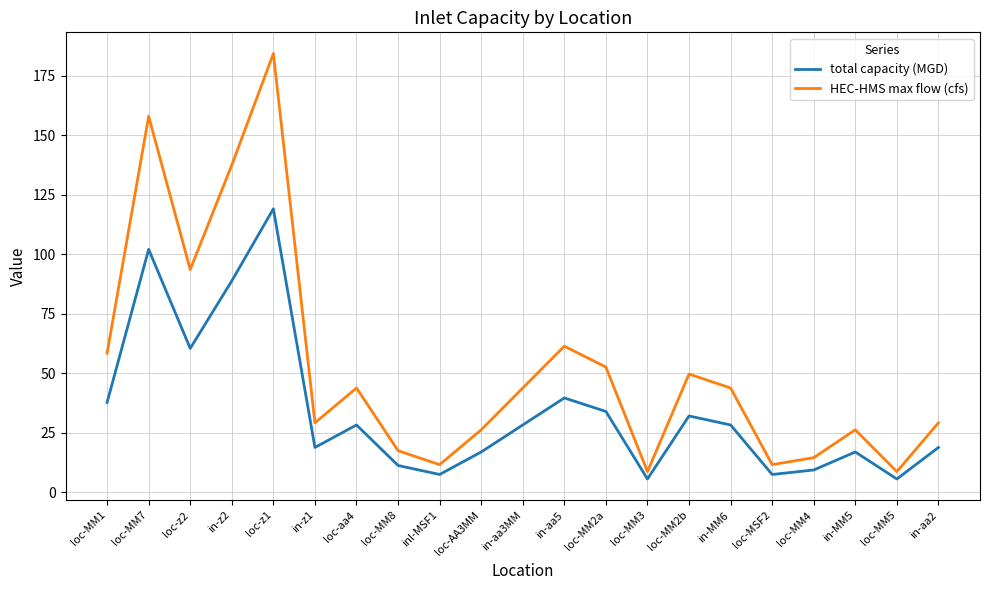

What is the smallest value displayed?

5.7